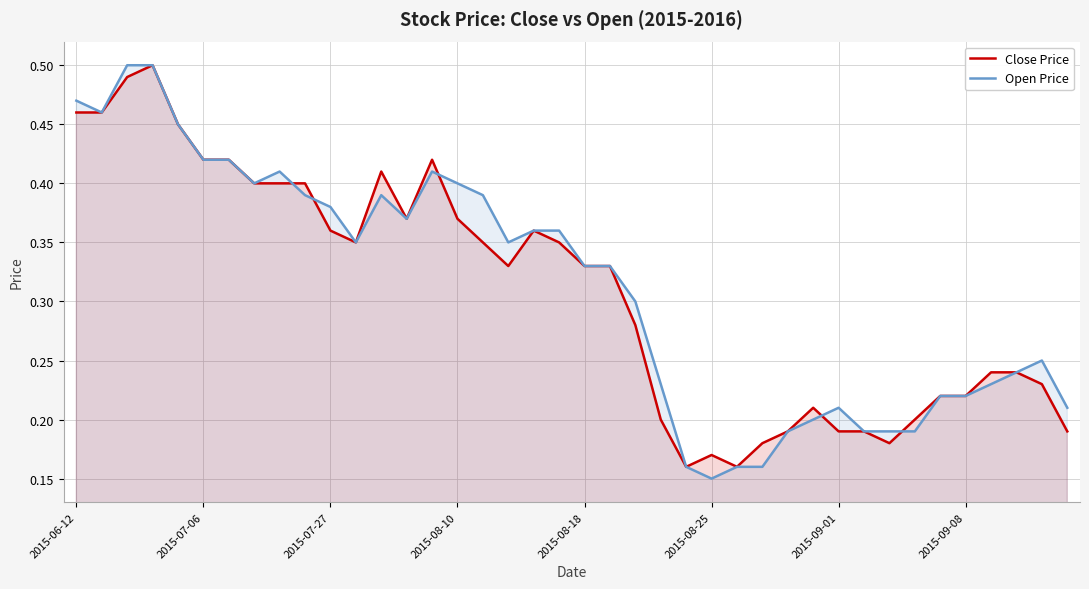

What is the average value of the Open Price series?

0.3